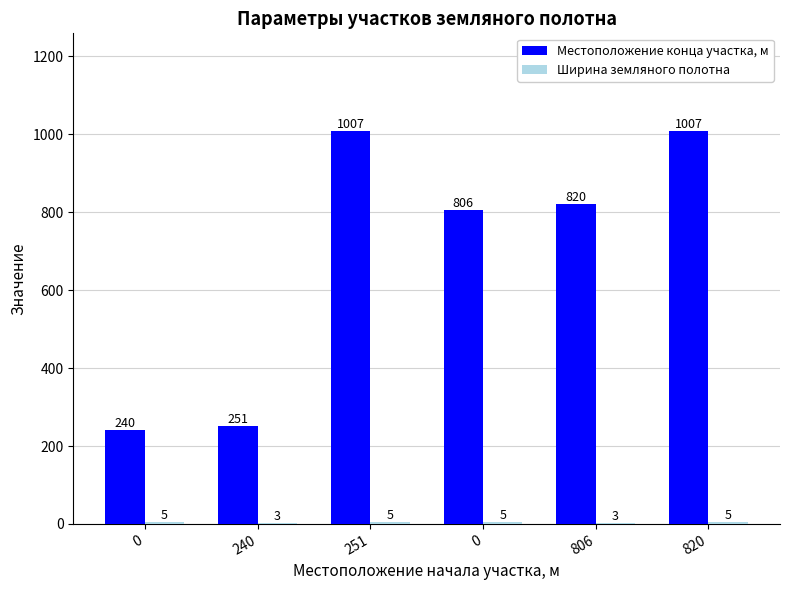

How many series are shown in this chart?

2